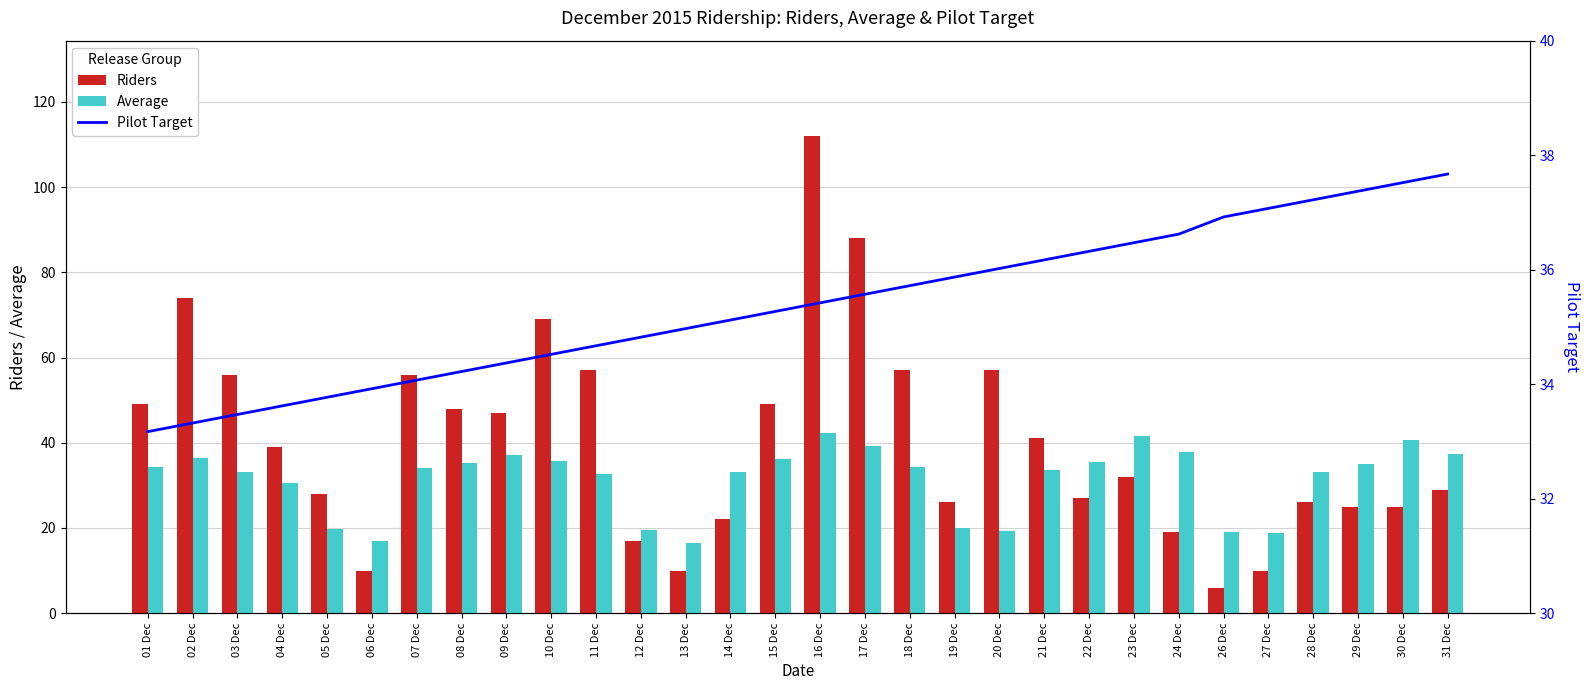

Which category has the highest value in the Riders series?

16 Dec